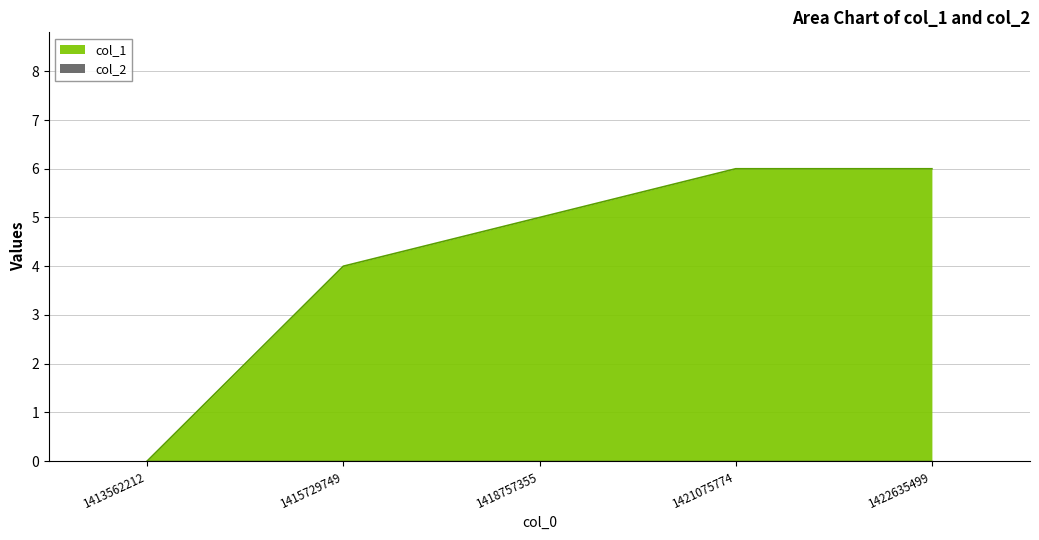

Is it true that the value at 1421075774 is 8?

False